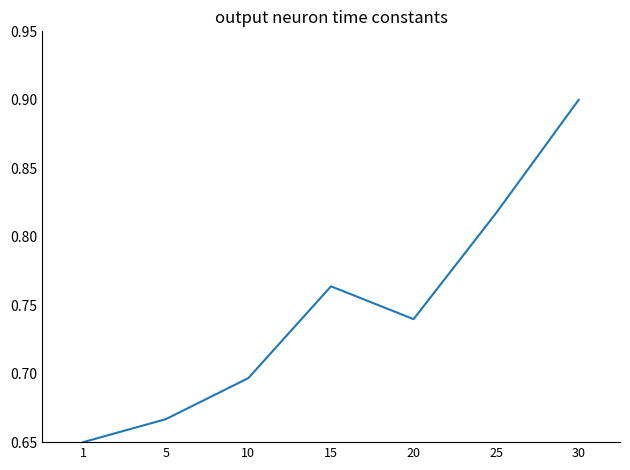

Rank the categories by value from lowest to highest.

1, 5, 10, 20, 15, 25, 30